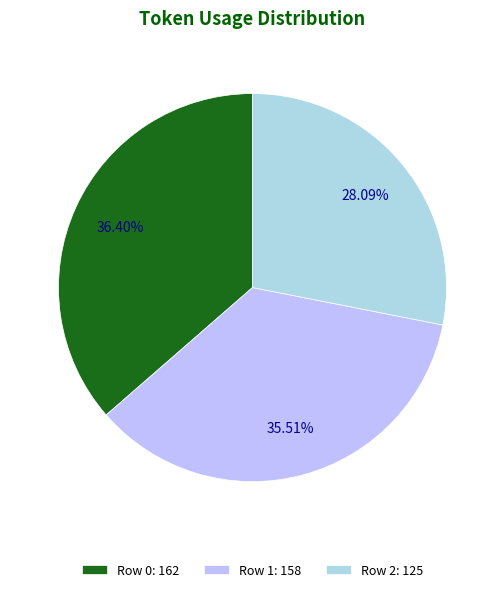

Rank the categories by value from lowest to highest.

Row 2, Row 1, Row 0